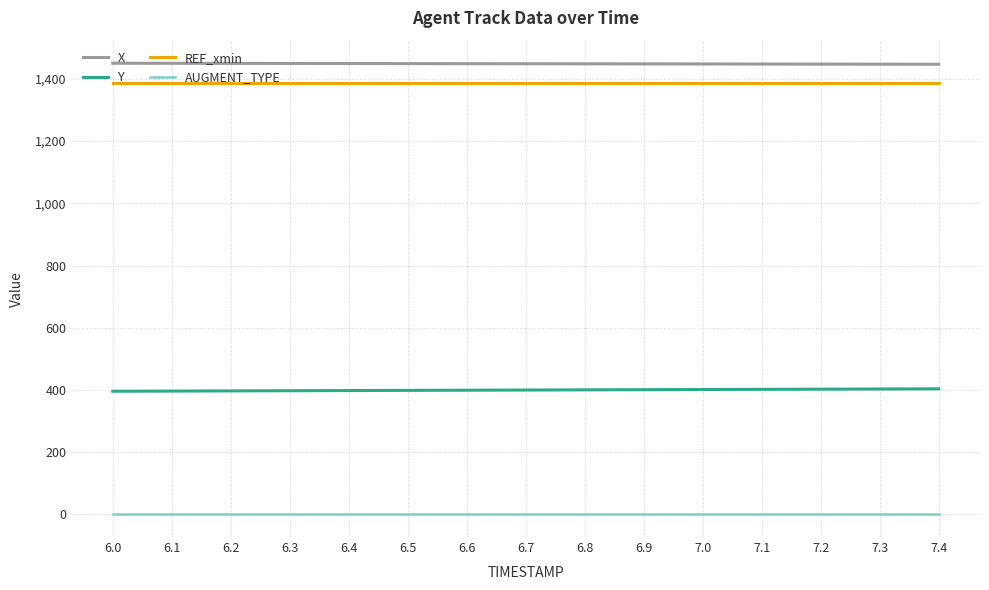

True or false: AUGMENT_TYPE and X cross at least once.

False